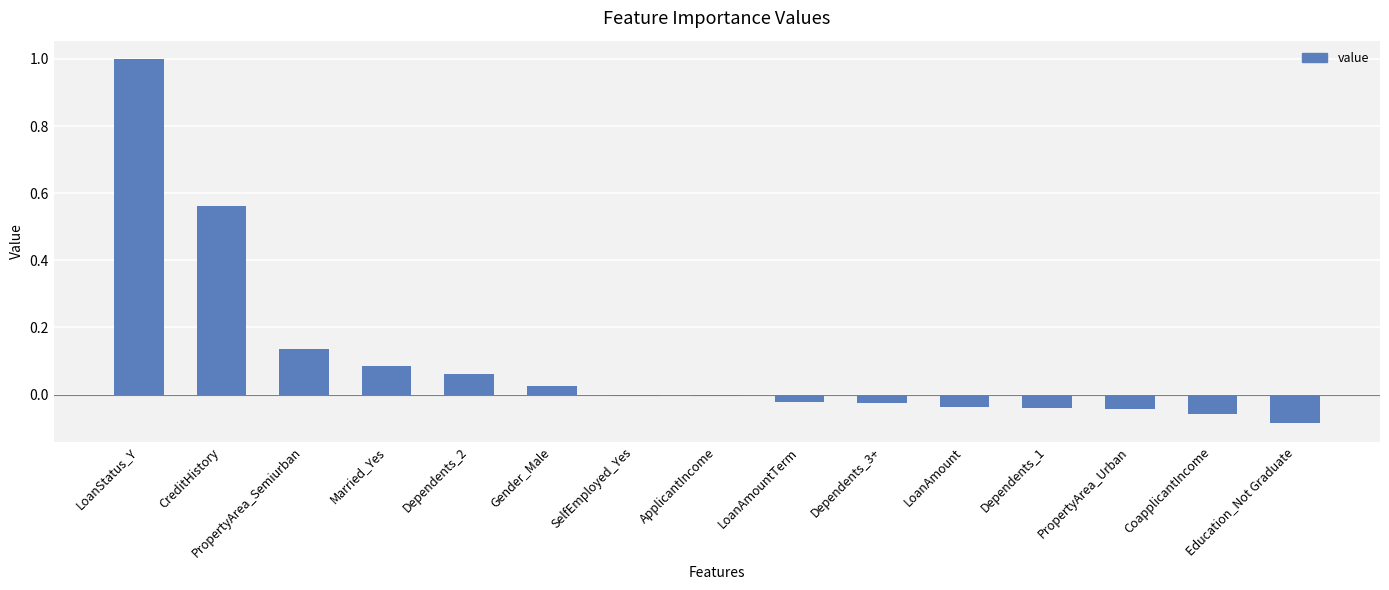

How many distinct data groups are displayed?

1